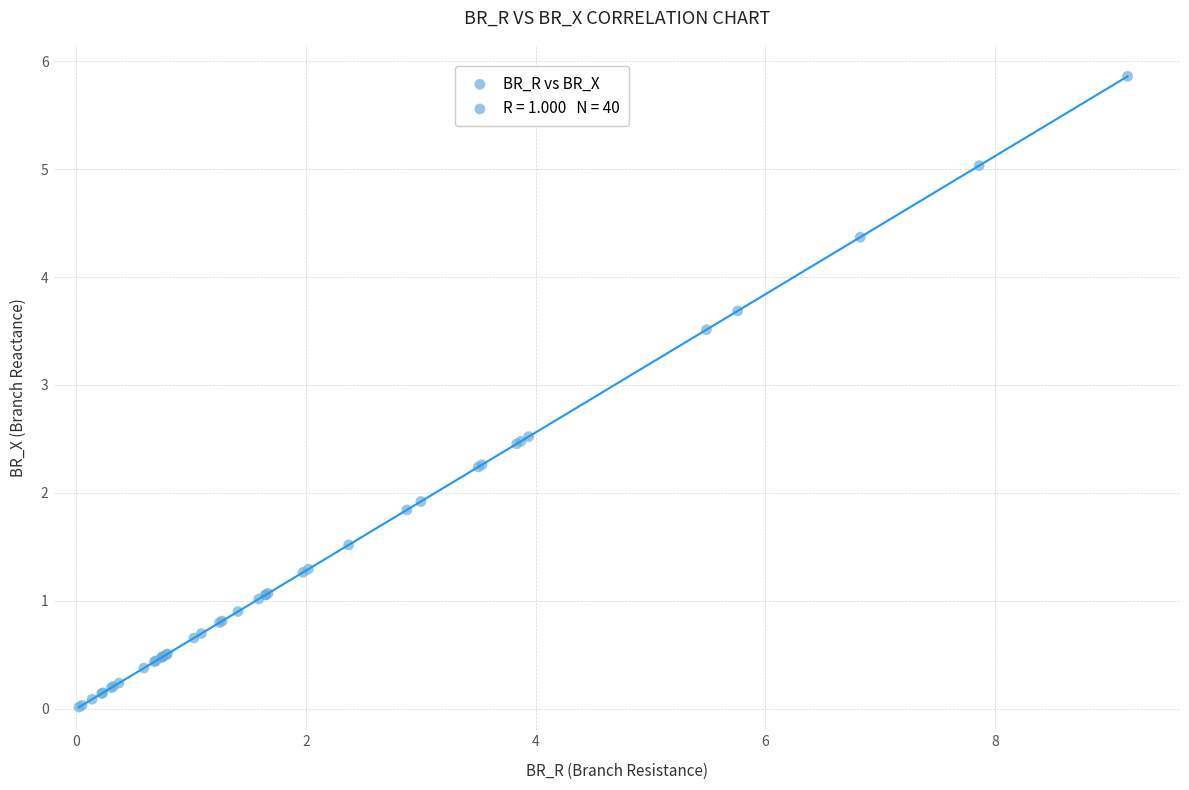

What Y value in the scatter plot is closest to 2?

1.9